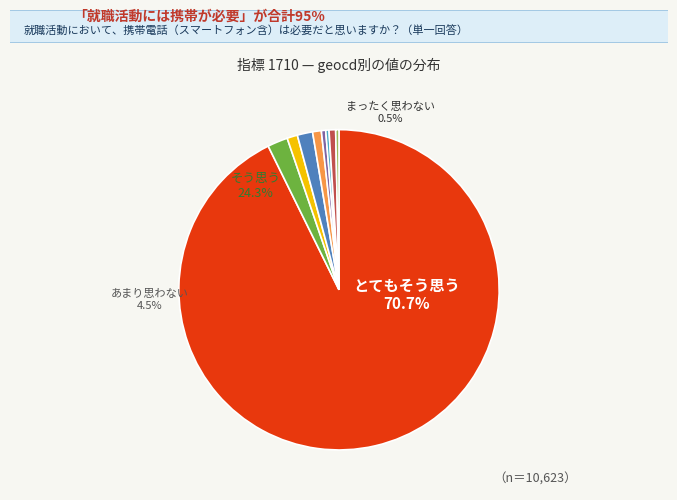

Count the number of slices in the pie.

9